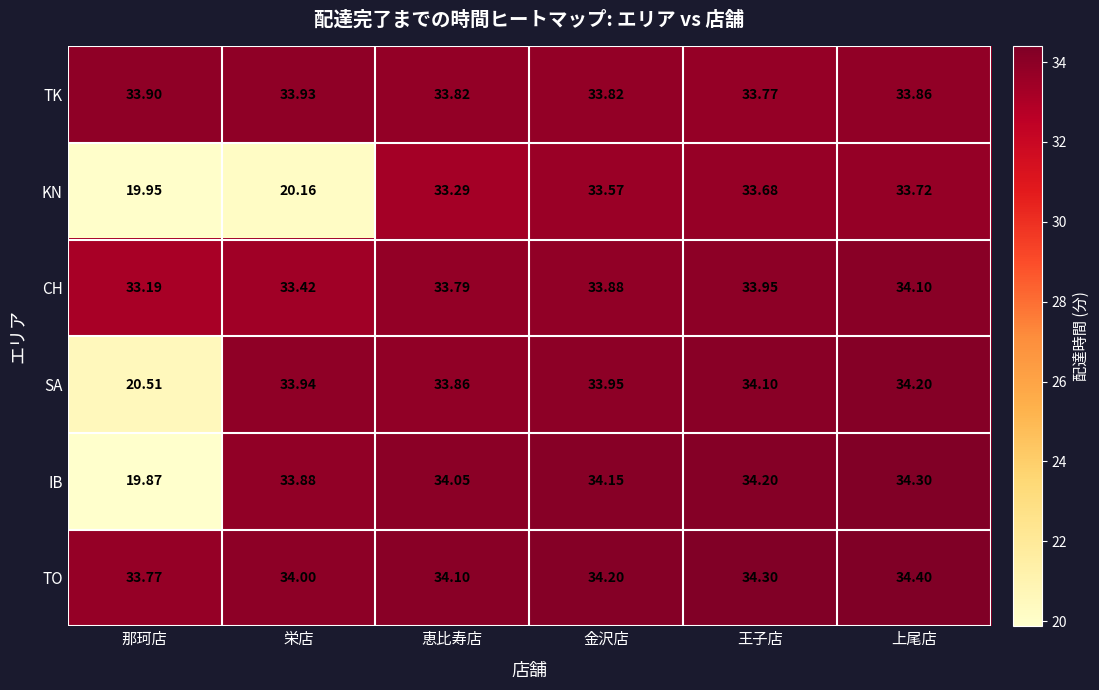

Between 栄店 and 恵比寿店, which series saw the biggest shift?

KN